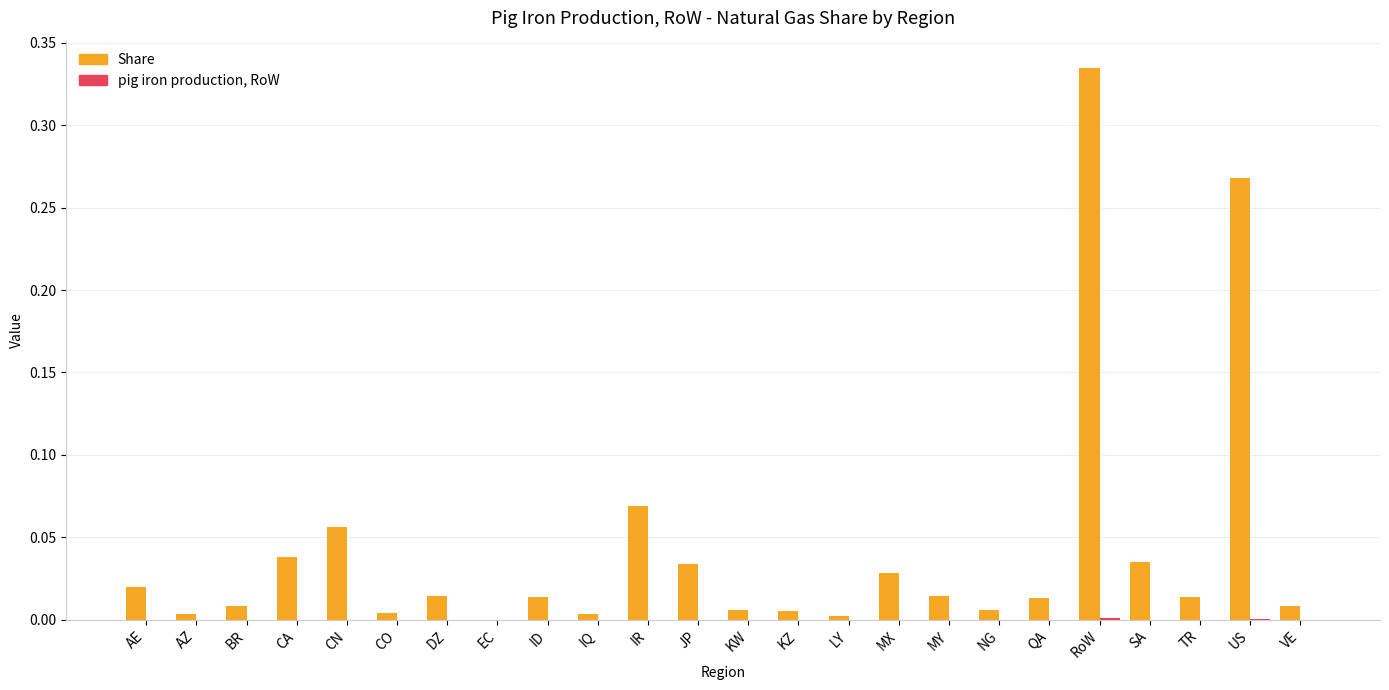

True or false: Share has a value of 0.1 at JP.

False